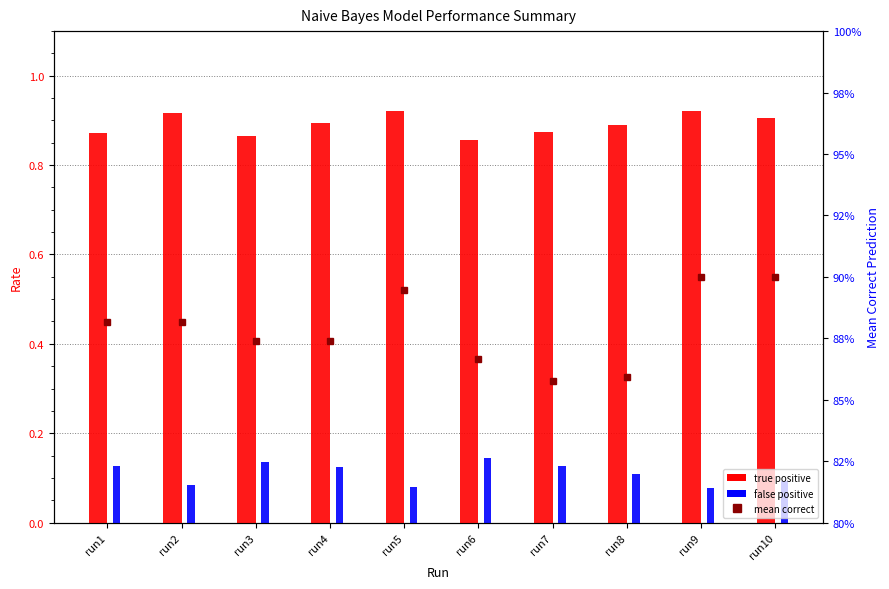

What is the average value of the mean correct series?

0.9